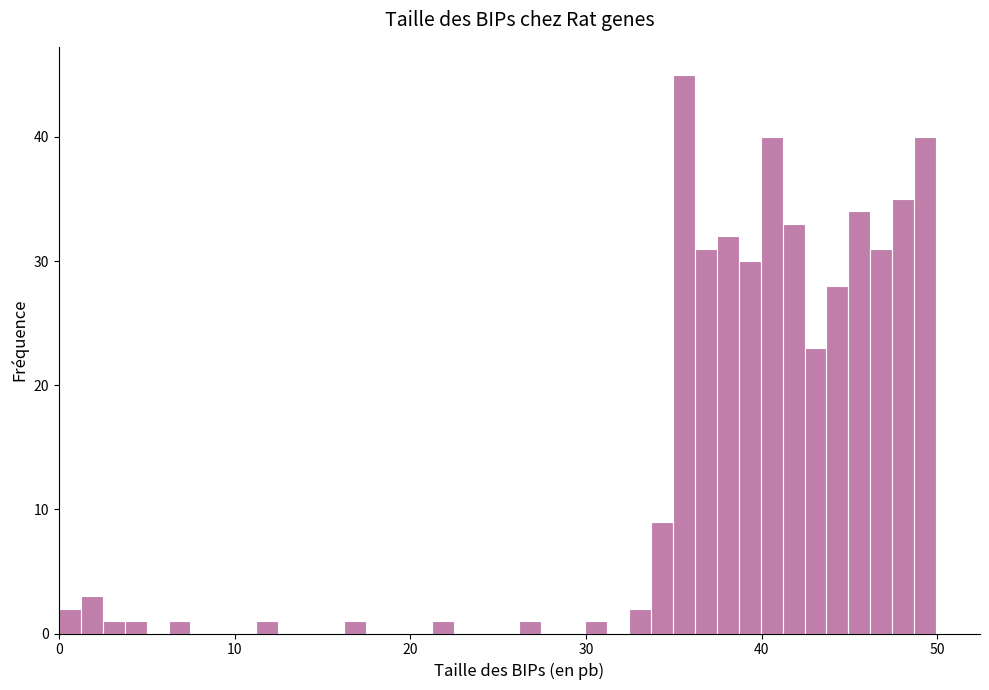

Around what value on the x-axis is the tallest bar? Give the approximate position of its centre, as read against the axis.

36